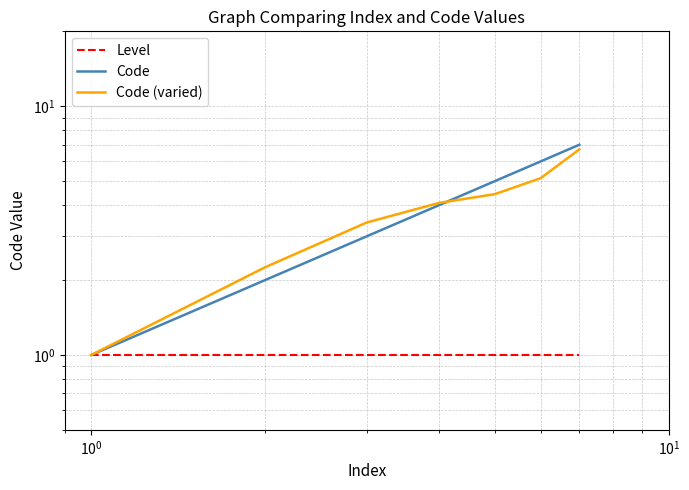

How many lines are shown in the chart?

3